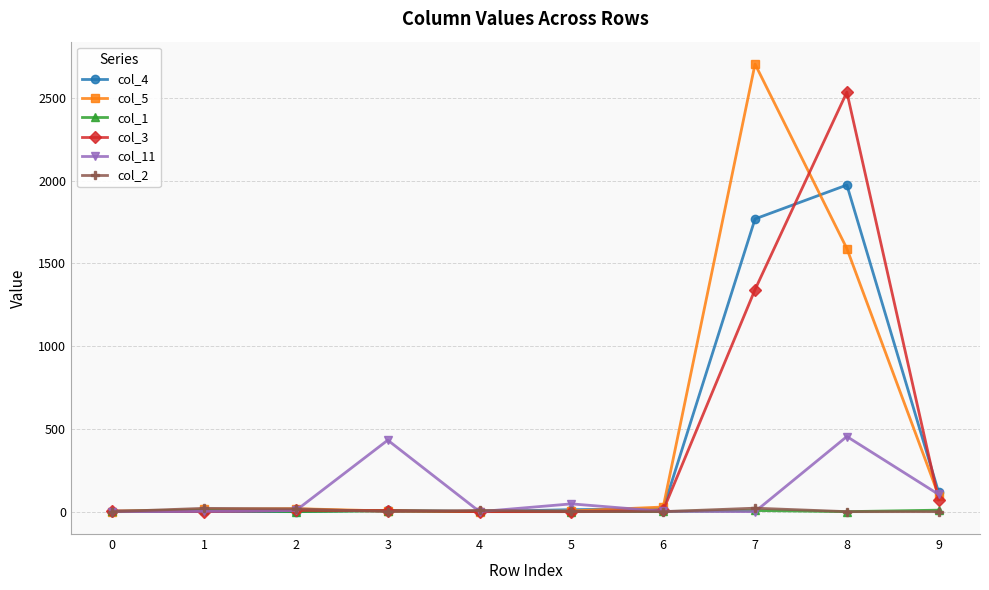

The value of col_3 at 5 is 0. True or false?

True